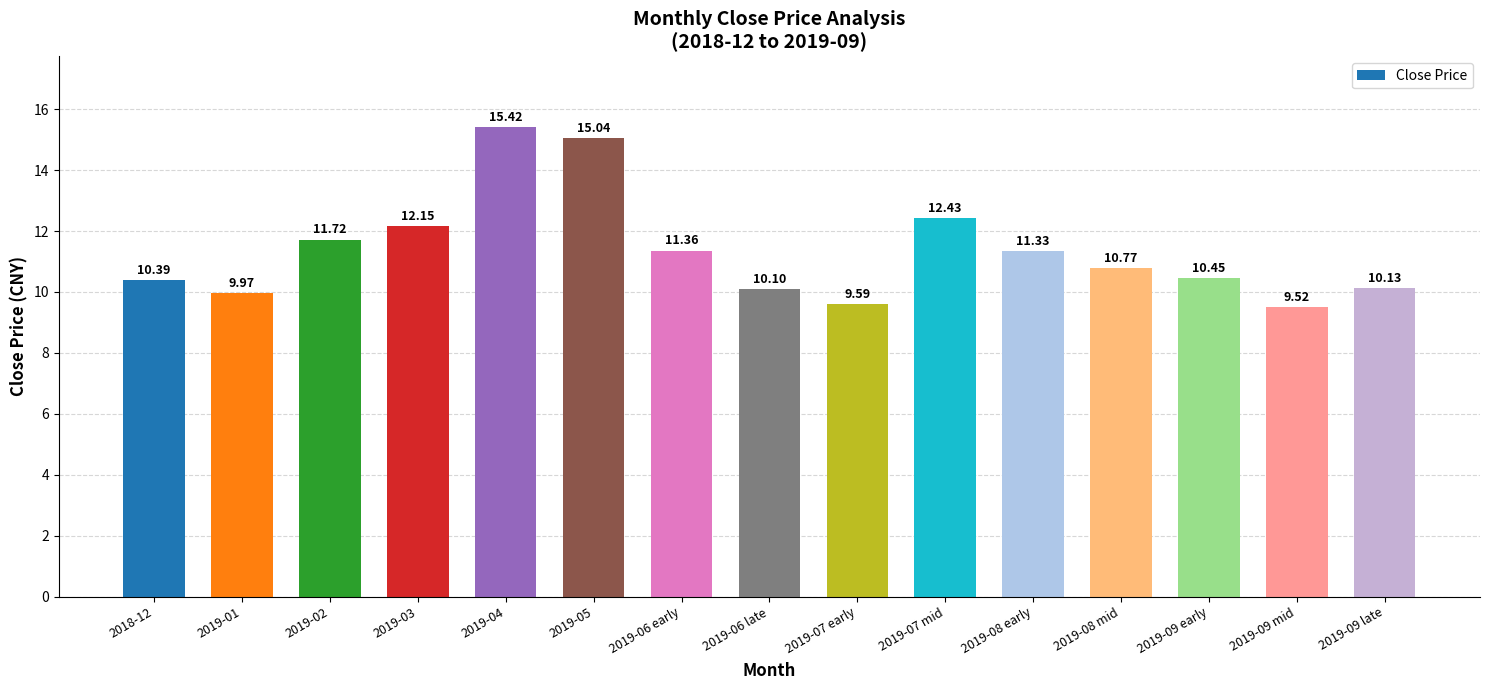

How many data points are less than 10?

3